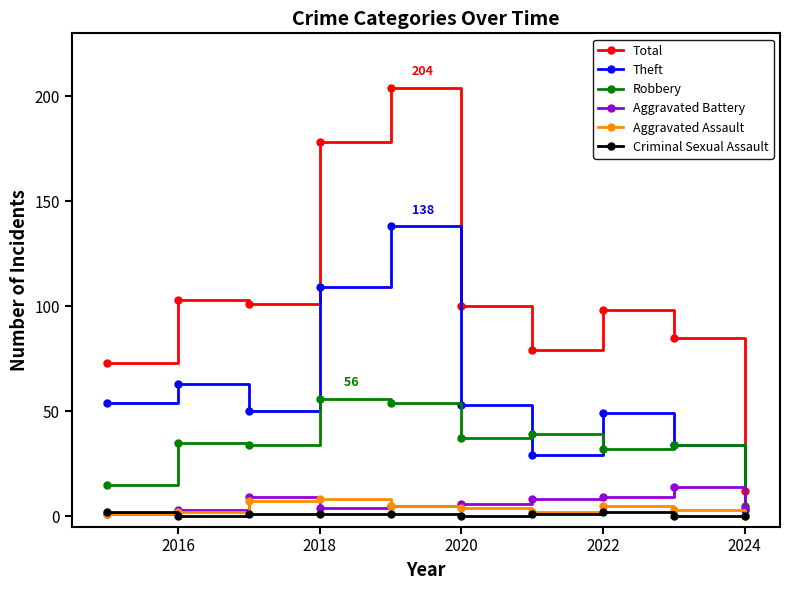

What is the value of the Theft point at the 1st from the left?

54